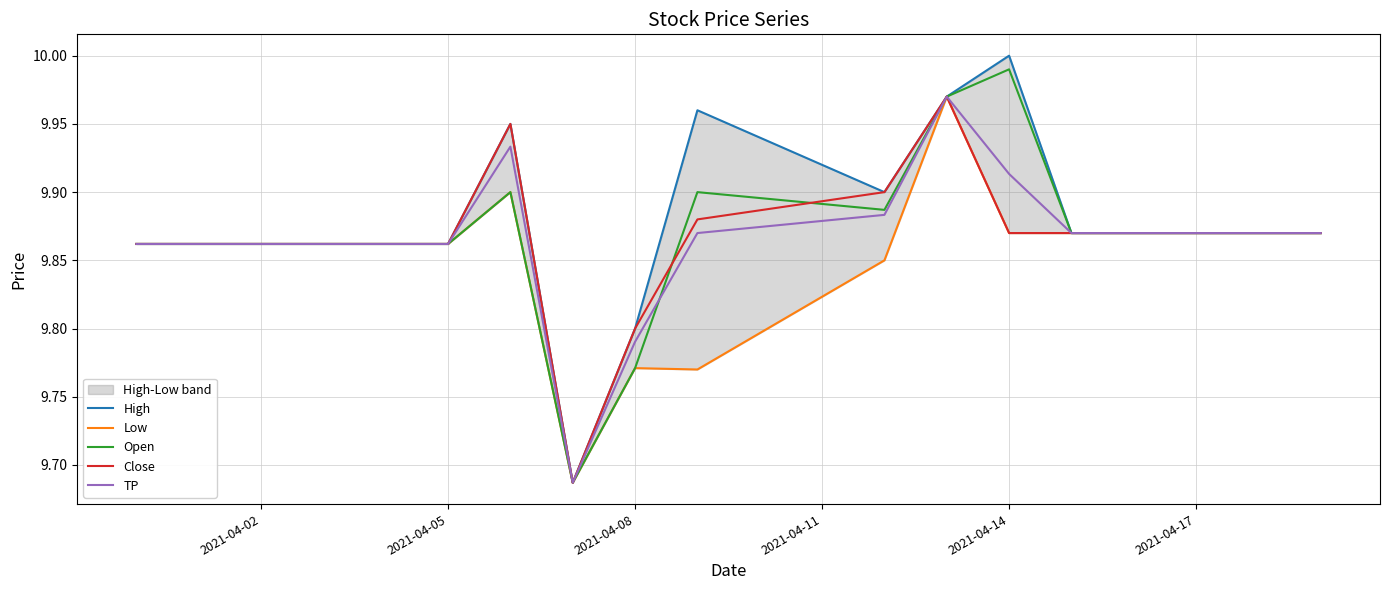

In Low, how many points are higher than both neighbors (excluding endpoints)?

3